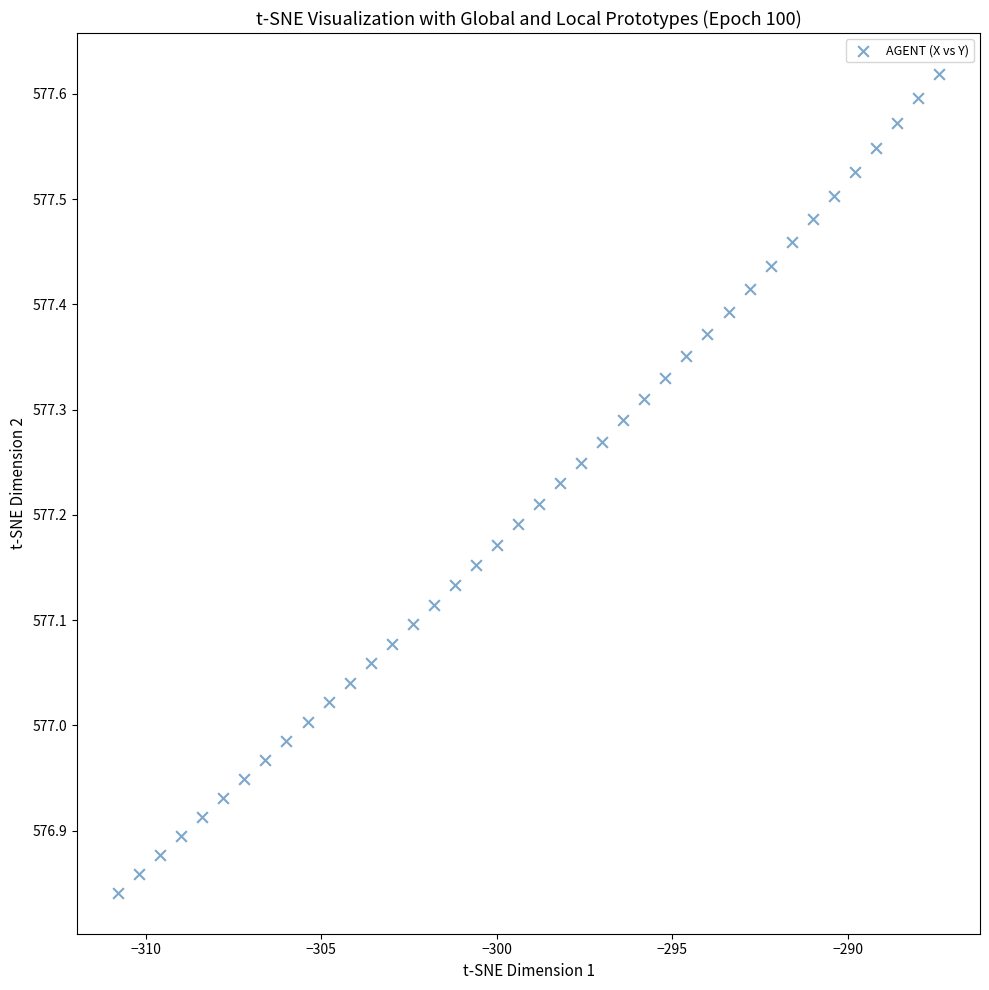

What is the range of Y values (max minus min)?

0.8